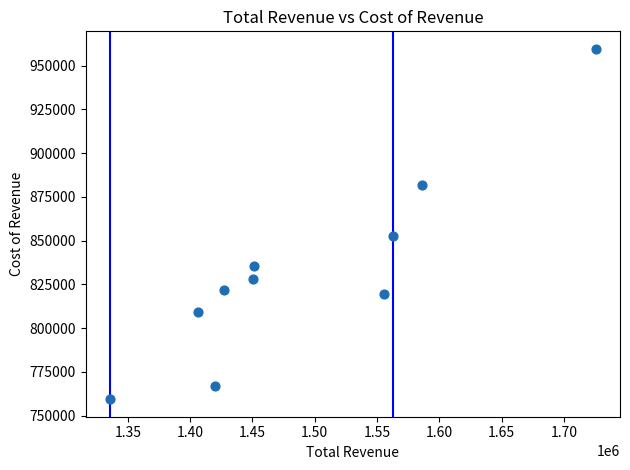

What Y value in the scatter plot is closest to 859500?

852500